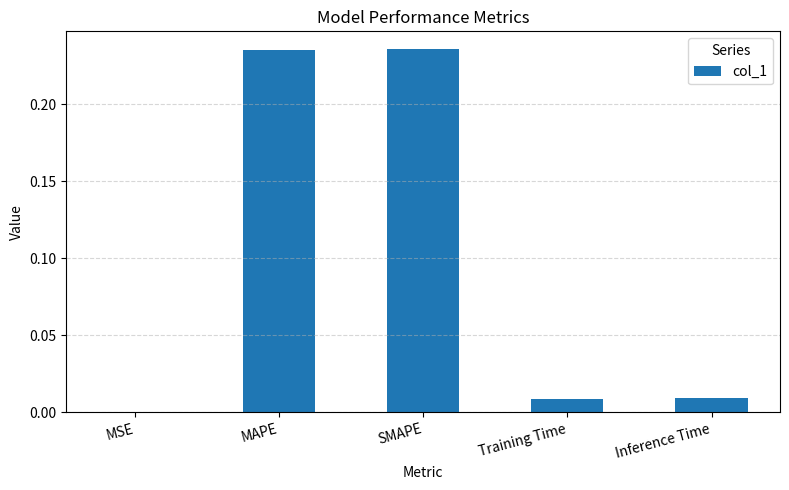

Which has a higher value, MSE or SMAPE?

SMAPE